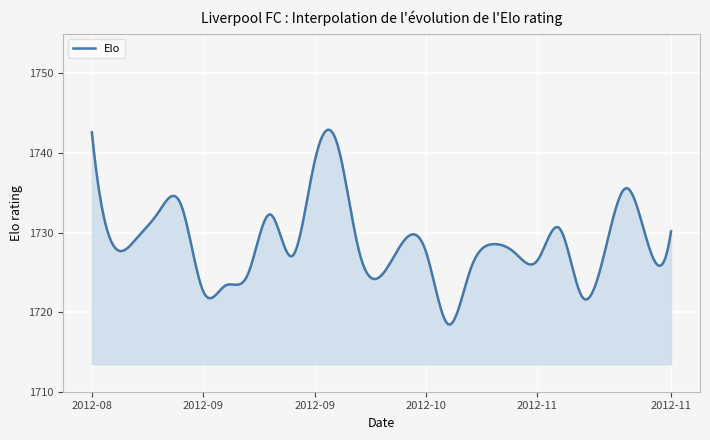

What is the difference between the maximum and minimum values?

24.5